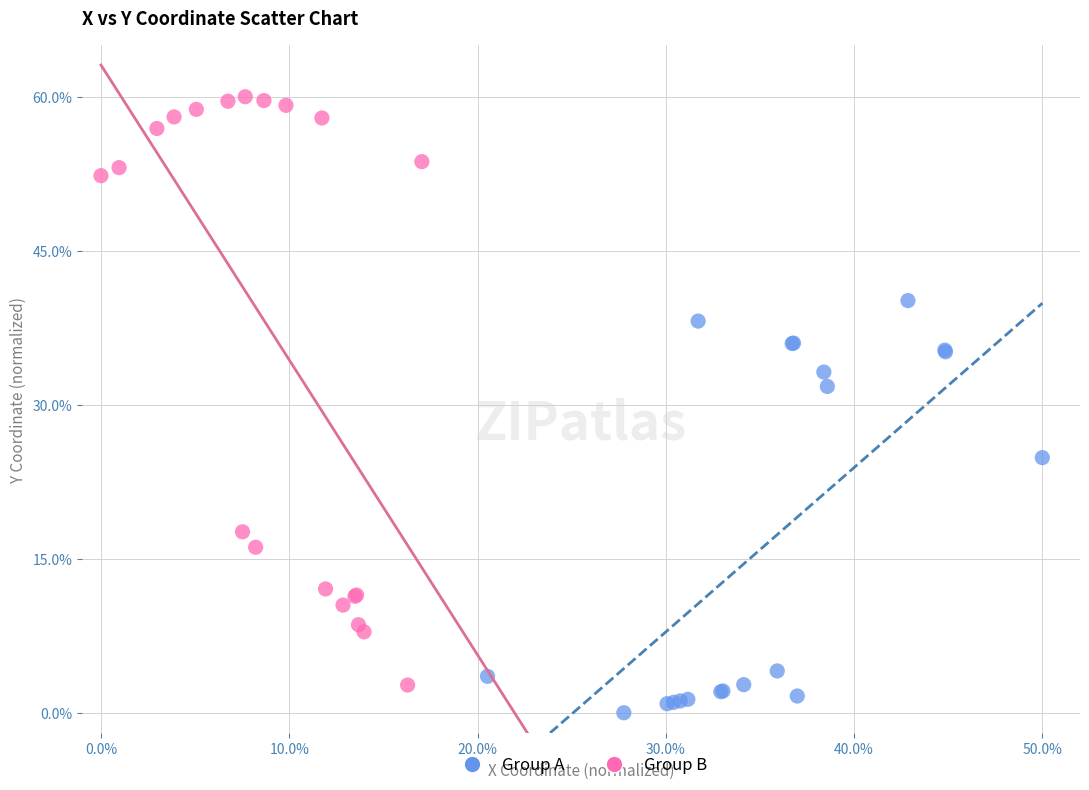

Which series reaches the minimum Y coordinate?

Group A